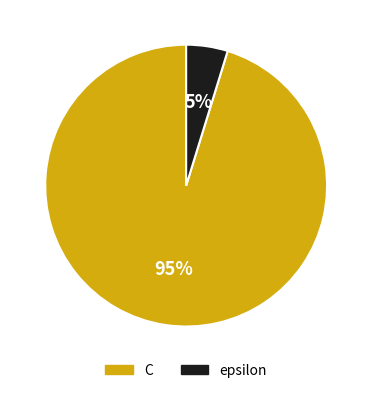

To the nearest percent, what portion does epsilon represent?

5%